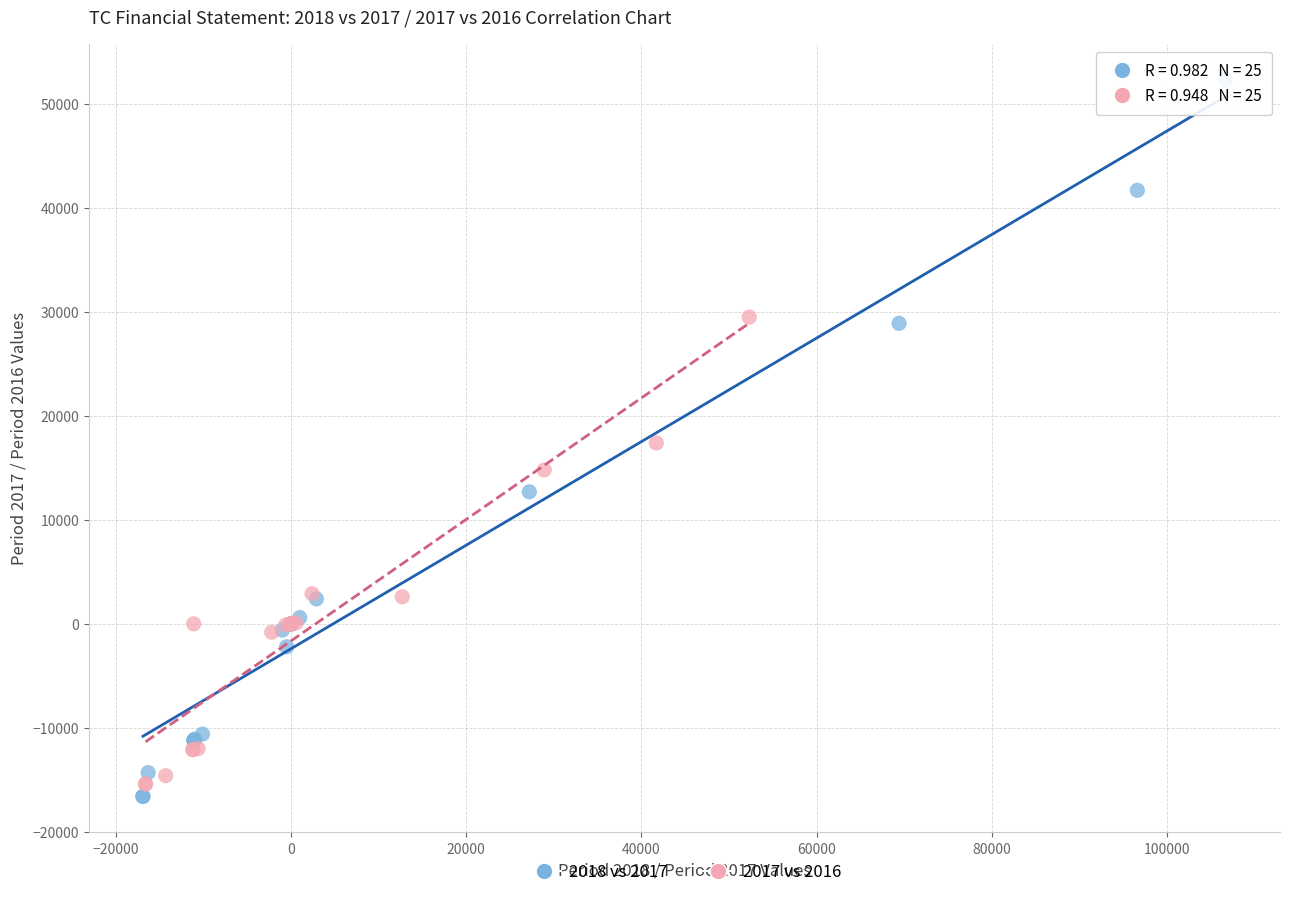

Which series reaches the maximum Y coordinate?

2018 vs 2017